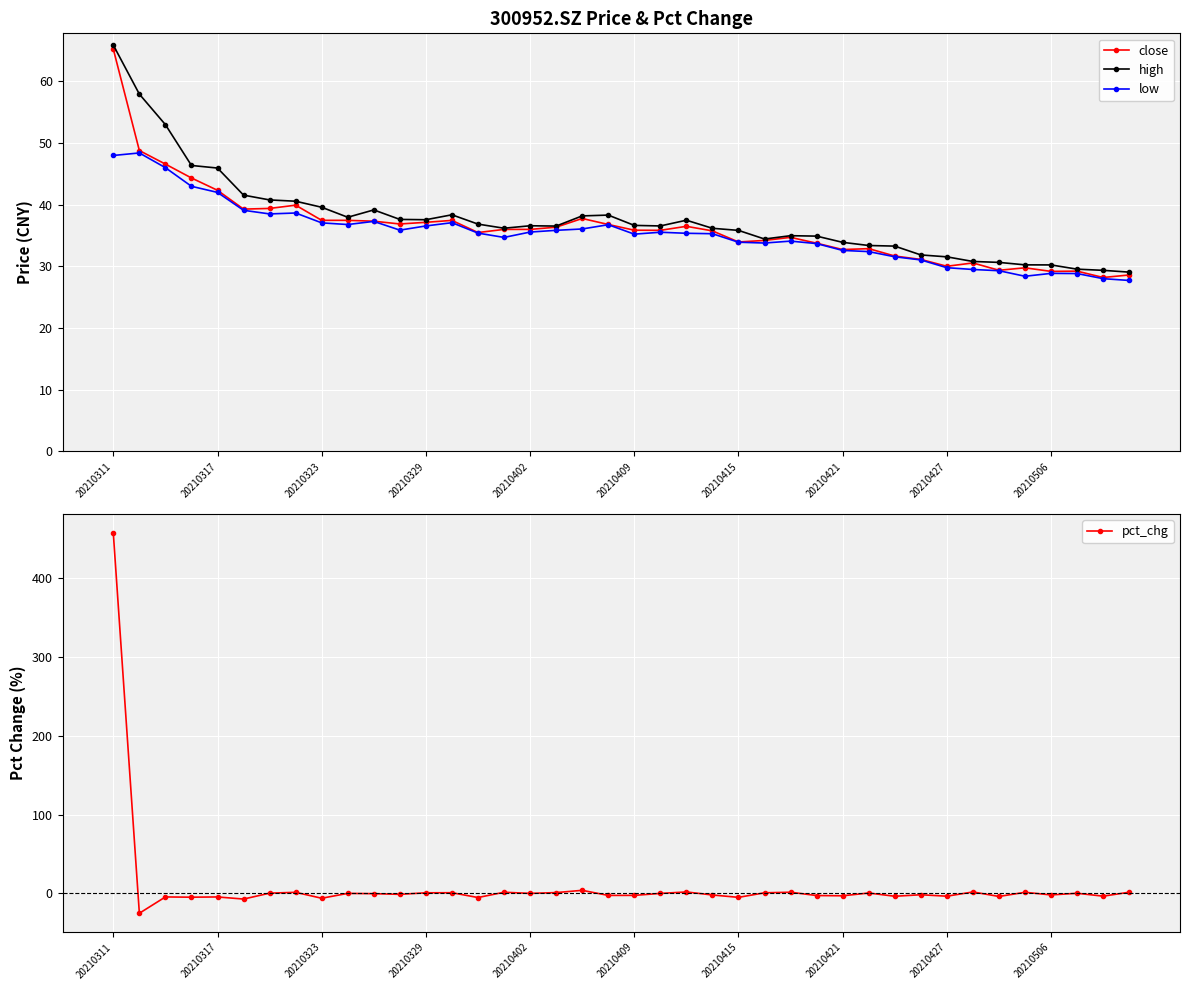

How many times do pct_chg and close cross each other?

1